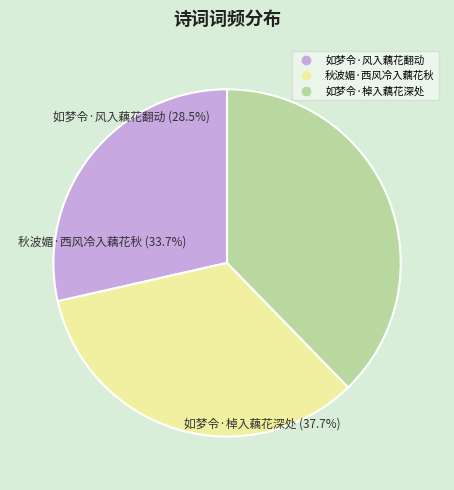

What is the ratio of the value at 如梦令·棹入藕花深处 to the value at 如梦令·风入藕花翻动?

1.3